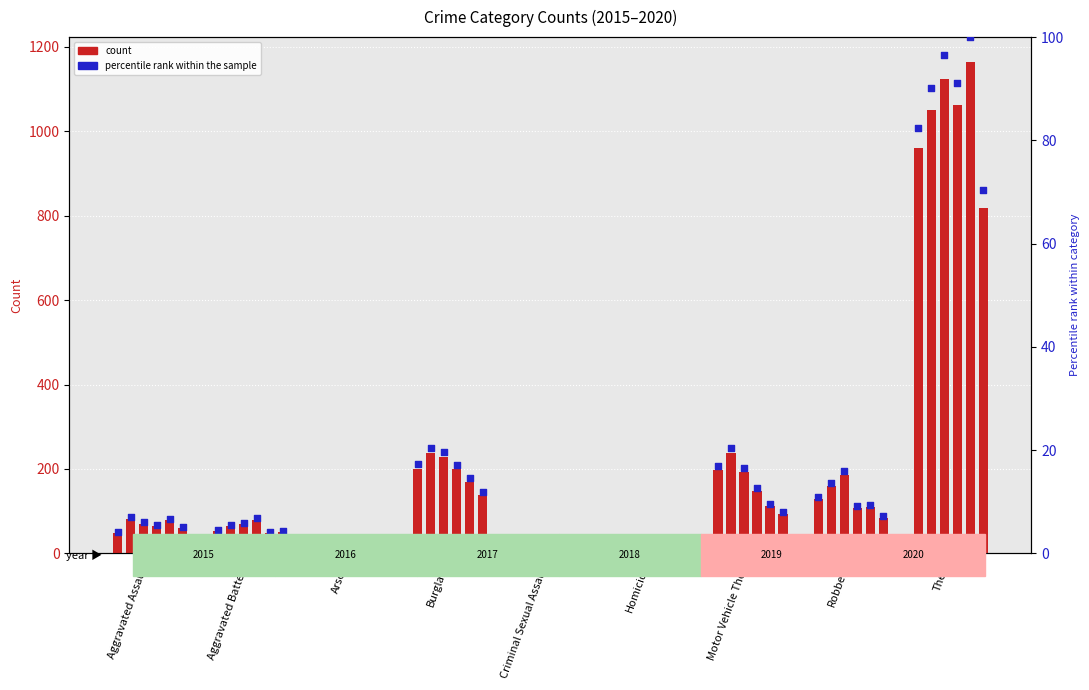

At which category is the sum across all series the highest?

Theft